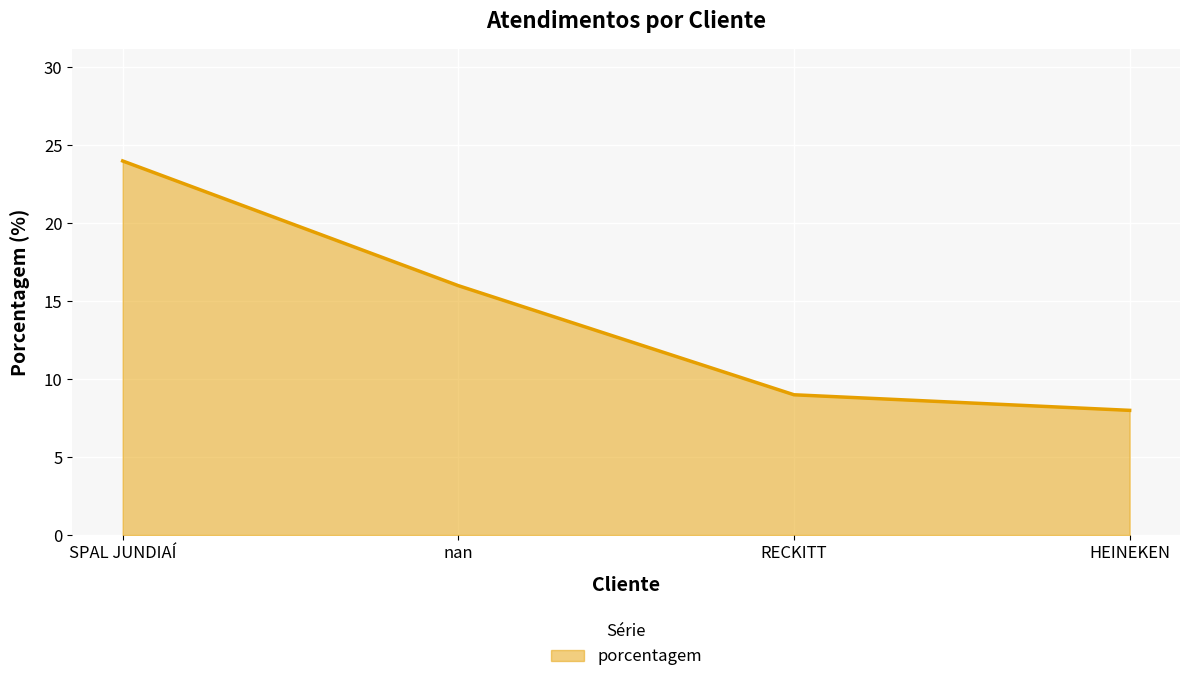

Which category has the highest value across all series?

SPAL JUNDIAÍ